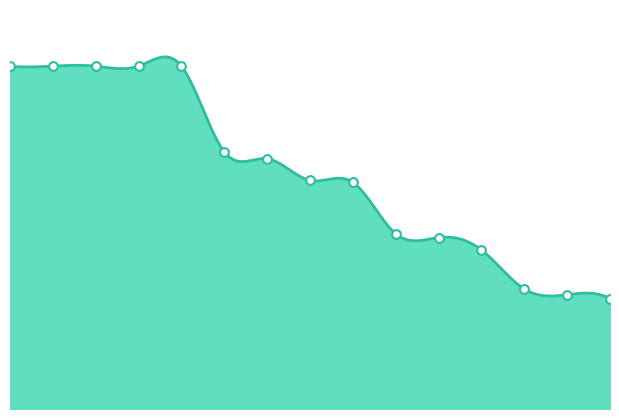

Which has a higher value, Żytkowiak or Latterini?

Latterini